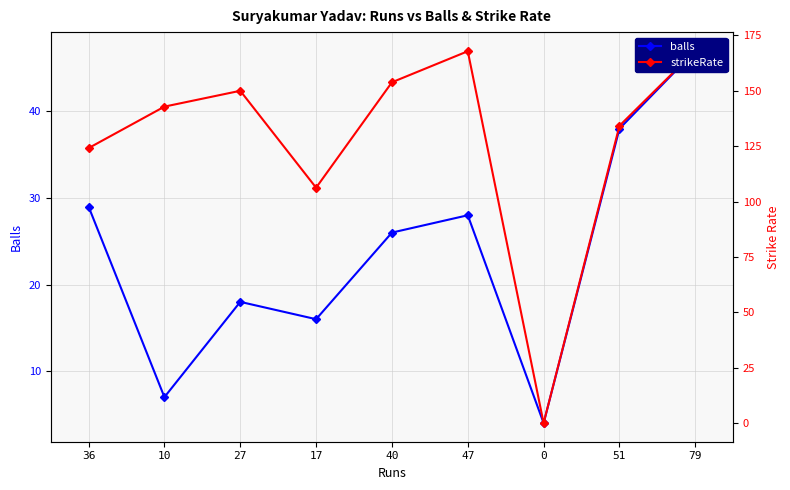

At which label does balls reach its peak?

79